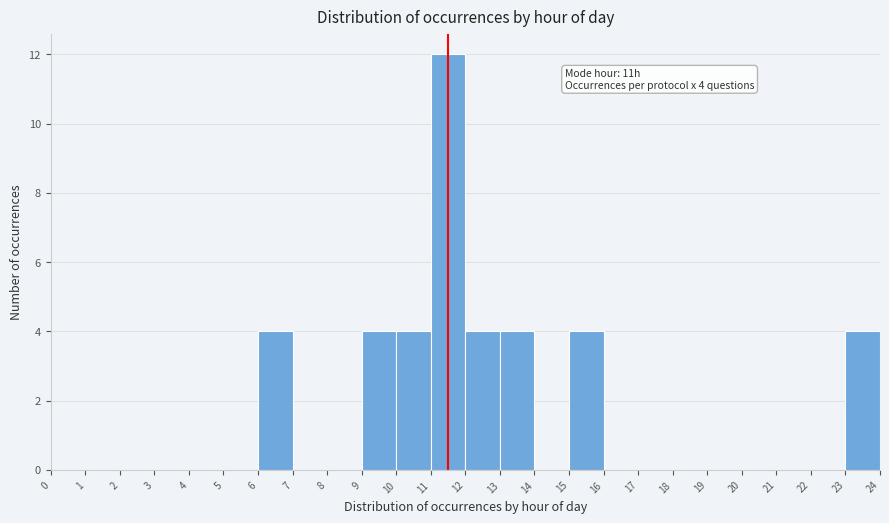

Over which range of the x-axis is the bar tallest?

11 to 12